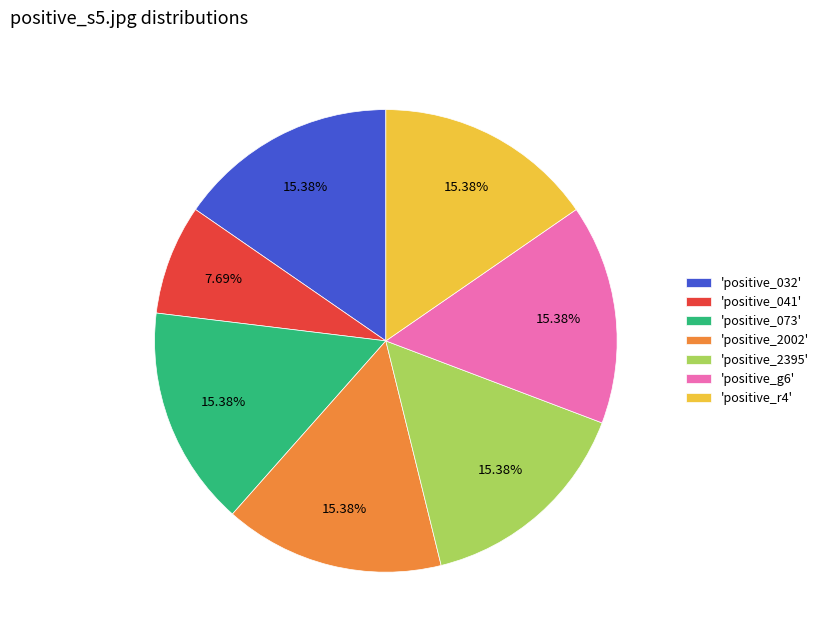

Count the number of slices in the pie.

7